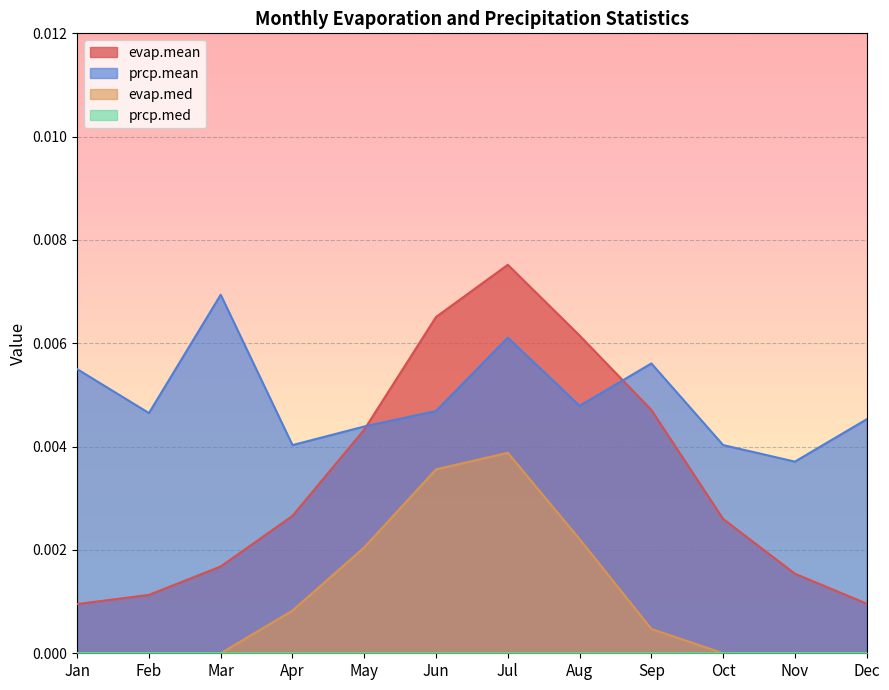

True or false: evap.mean and evap.med cross at least once.

False